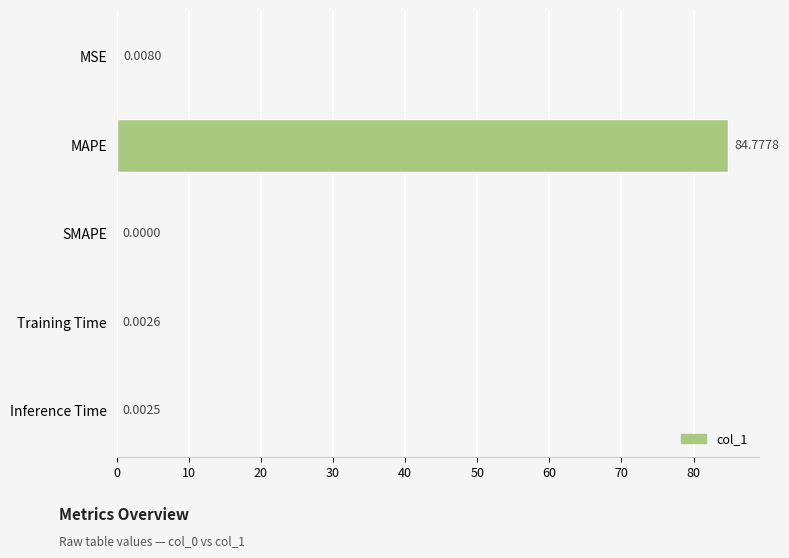

What is the change in value from MAPE to Training Time?

-84.8